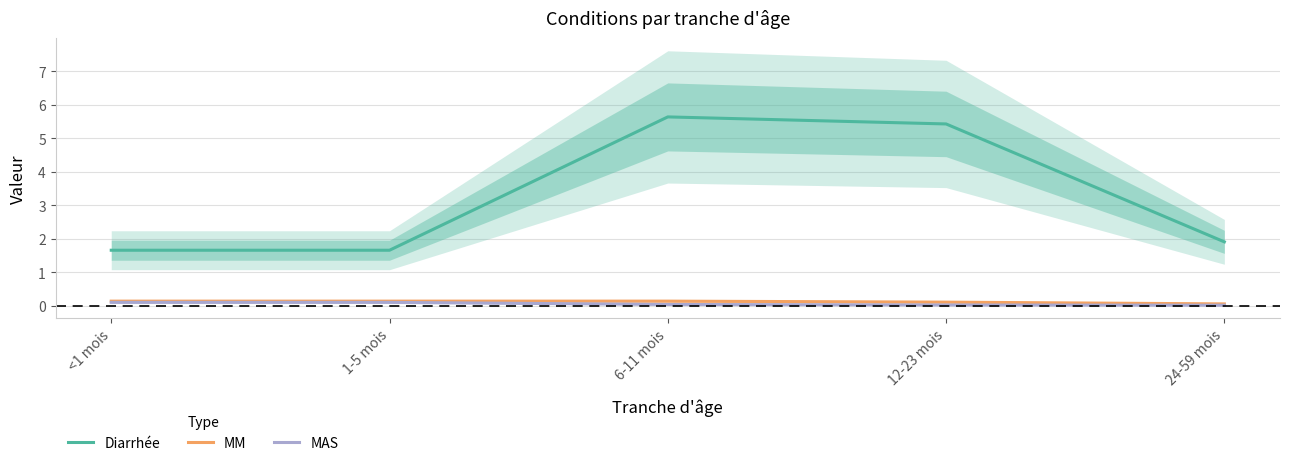

Is it true that MAS equals 0.0 at 12-23 mois?

True